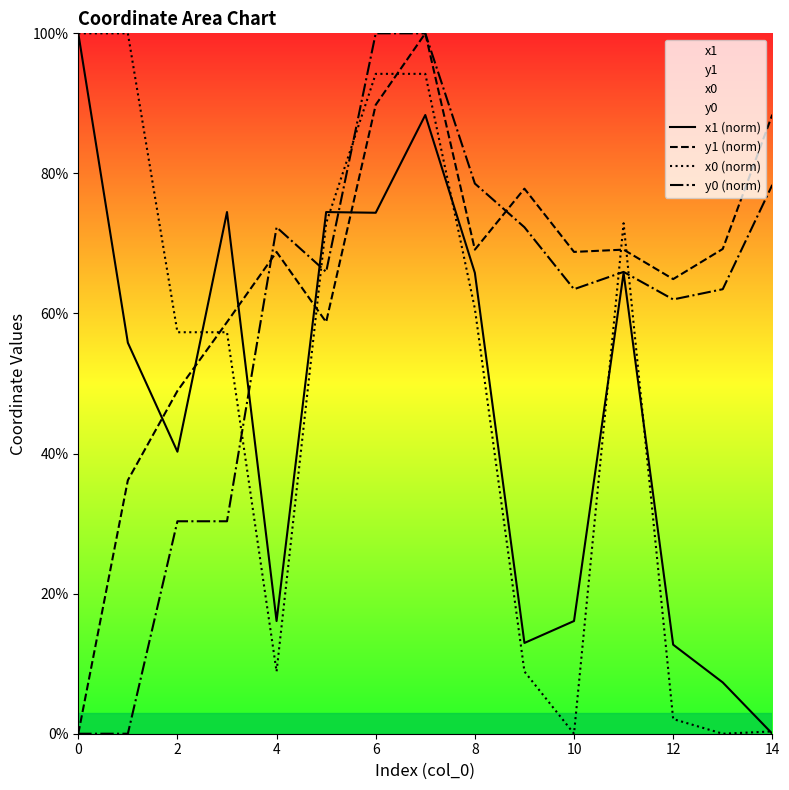

Reading left to right, what are all the values shown in this chart?

x1 (norm): 100.0	55.8	40.3	74.5	16.1	74.5	74.4	88.3	65.8	13.0	16.1	65.8	12.7	7.3	0.0
y1 (norm): 0.0	36.2	48.9	58.8	68.8	58.8	89.8	100.0	69.1	77.8	68.8	69.1	64.9	69.2	88.4
x0 (norm): 100.0	100.0	57.3	57.3	8.9	72.9	94.2	94.2	60.7	8.9	0.0	72.9	2.1	0.0	0.3
y0 (norm): 0.0	0.0	30.3	30.3	72.3	65.9	100.0	100.0	78.6	72.3	63.5	65.9	62.0	63.5	78.4